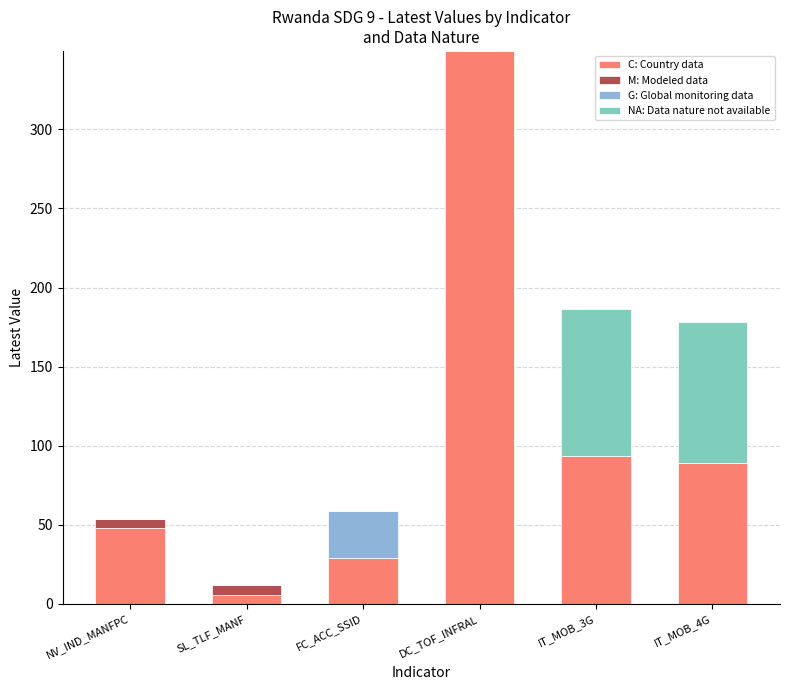

Is it true that C: Country data equals 349.6 at DC_TOF_INFRAL?

True